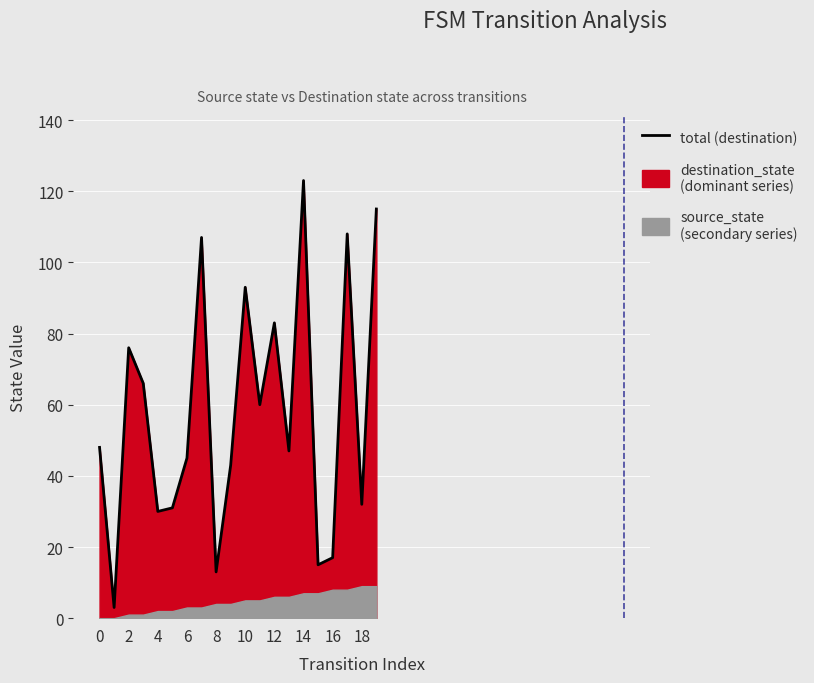

How many data points are above 48?

9